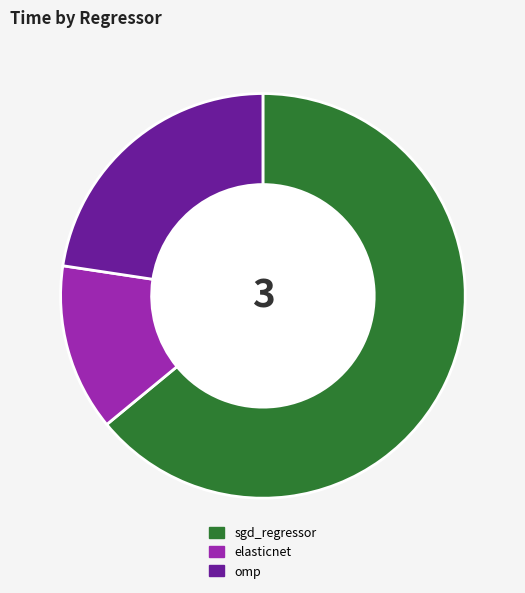

Is the sum of omp and elasticnet greater than half?

No